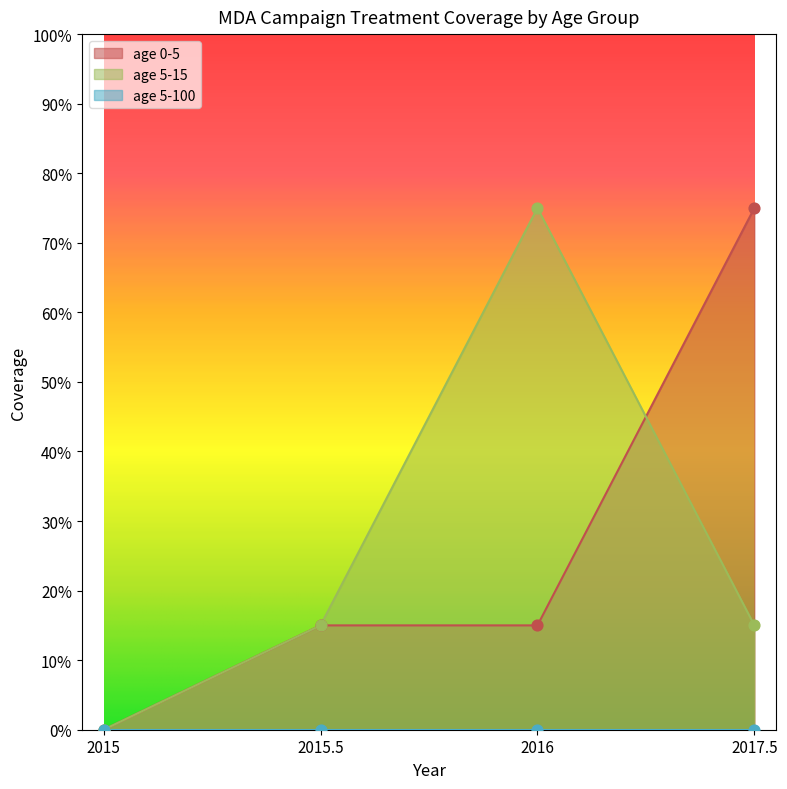

At how many categories does at least one series exceed 0?

3